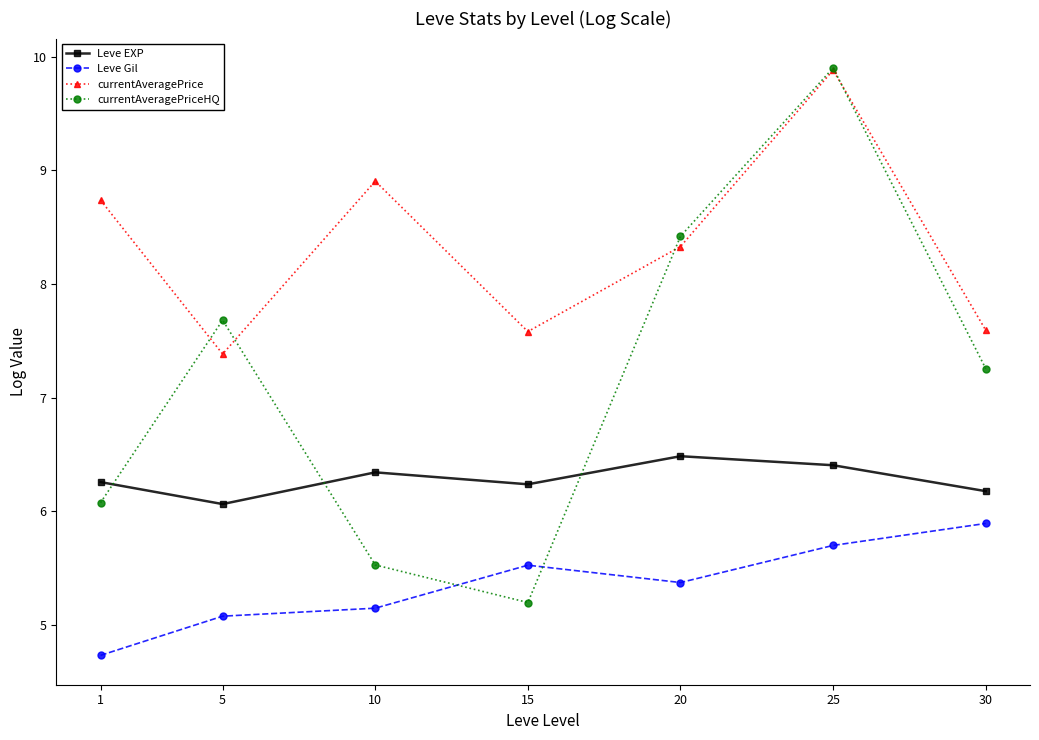

Count the number of categories in the chart.

7